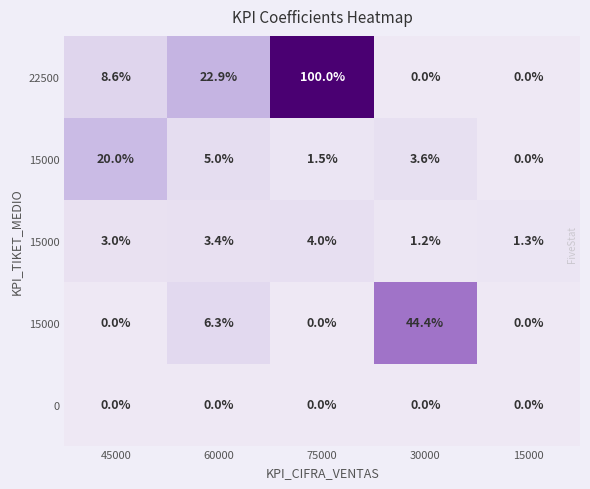

At which category is the sum across all series the highest?

75000